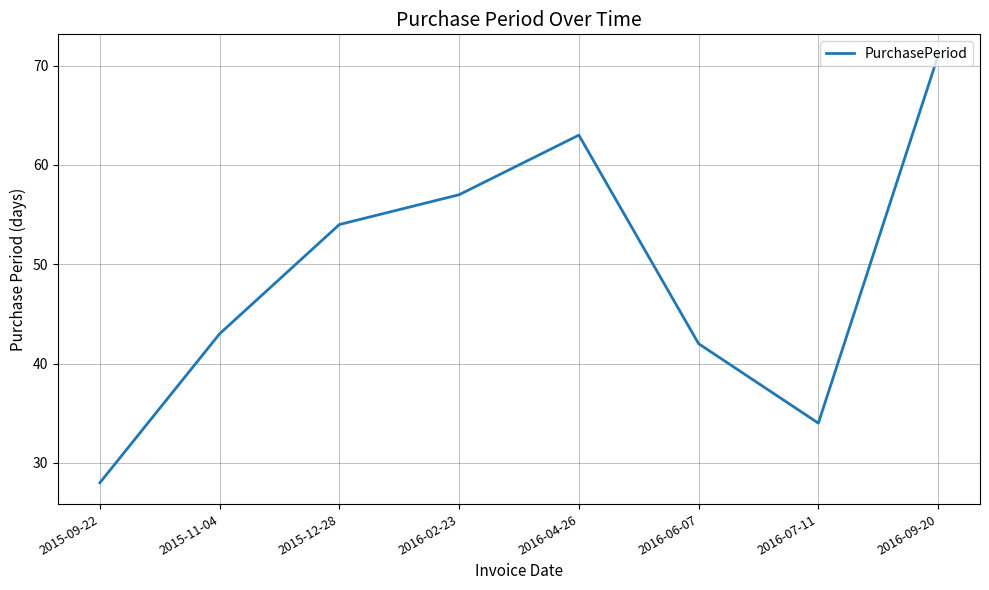

List the labels in order of value, smallest first.

2015-09-22, 2016-07-11, 2016-06-07, 2015-11-04, 2015-12-28, 2016-02-23, 2016-04-26, 2016-09-20